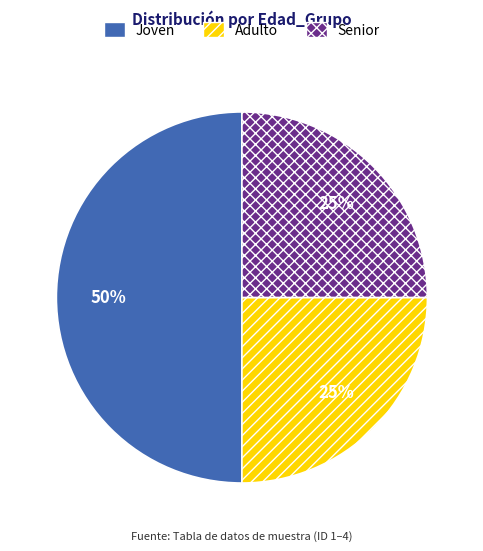

Do Senior and Joven together represent more than half of the pie?

Yes